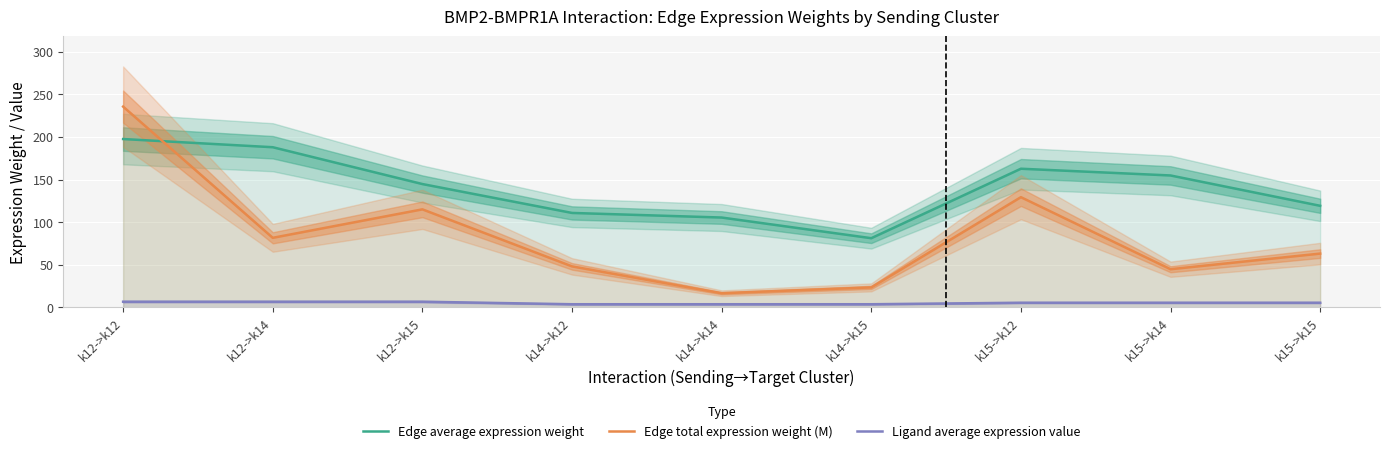

What are all the series names shown in the legend?

Edge average expression weight, Edge total expression weight (M), Ligand average expression value